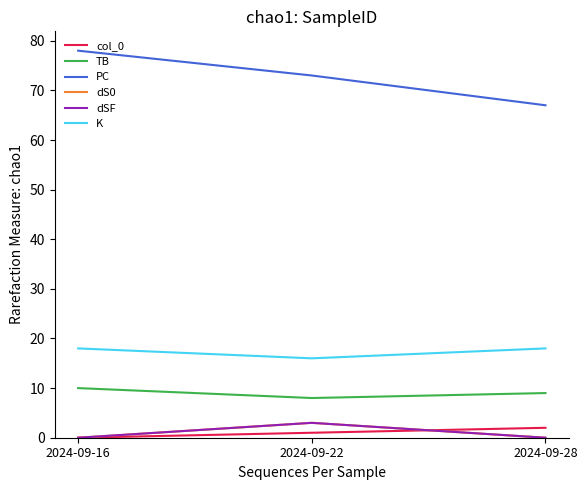

What is the difference between the maximum and minimum values in the dS0 series?

3